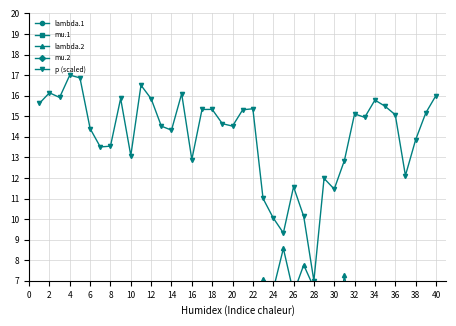

Which series has the largest total across all categories?

p (scaled)